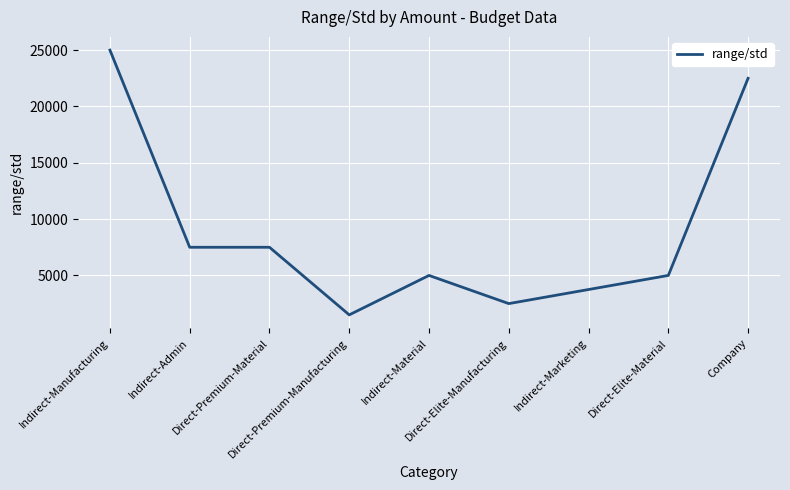

What is the difference between the maximum and minimum values?

23500